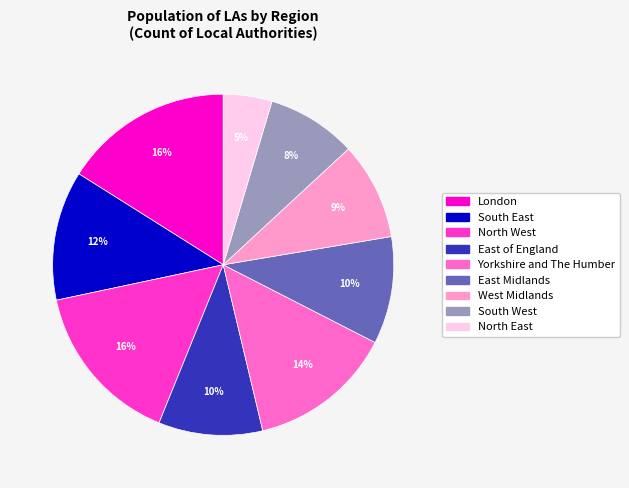

Which slice is the smallest?

North East